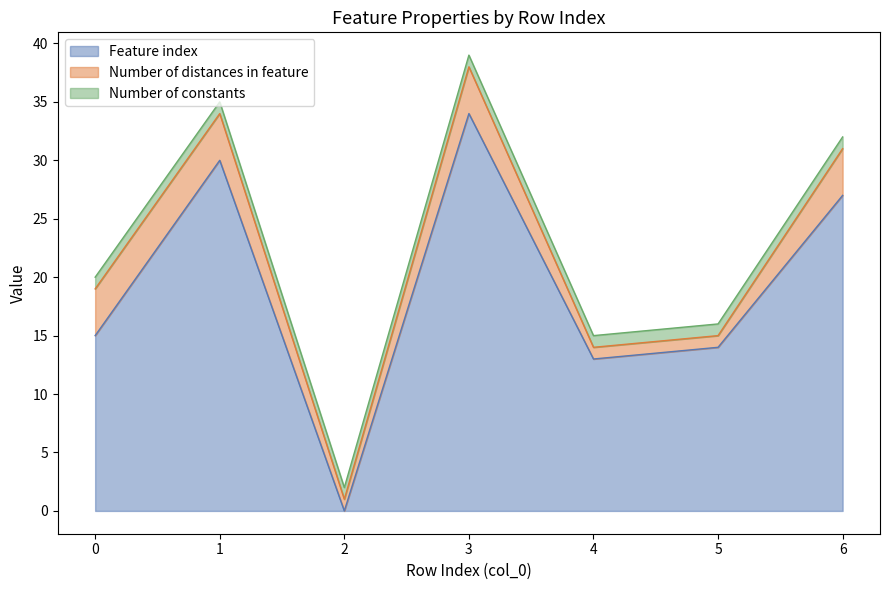

How many lines are shown in the chart?

3